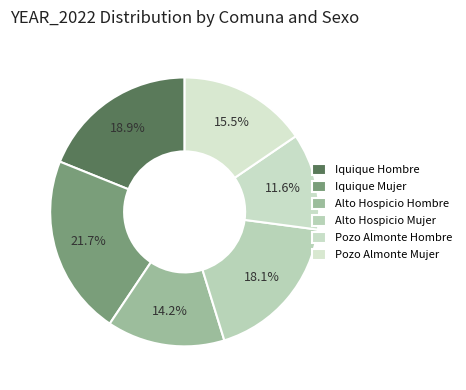

Is it true that Pozo Almonte Mujer is 15% of the pie?

True